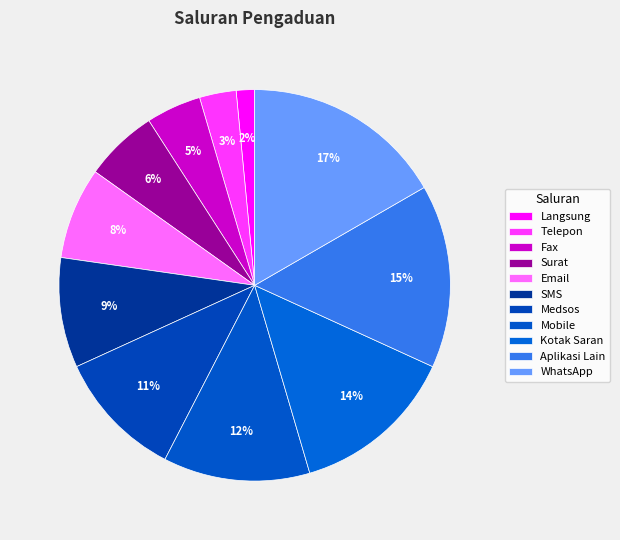

Which slice is the smallest?

Langsung